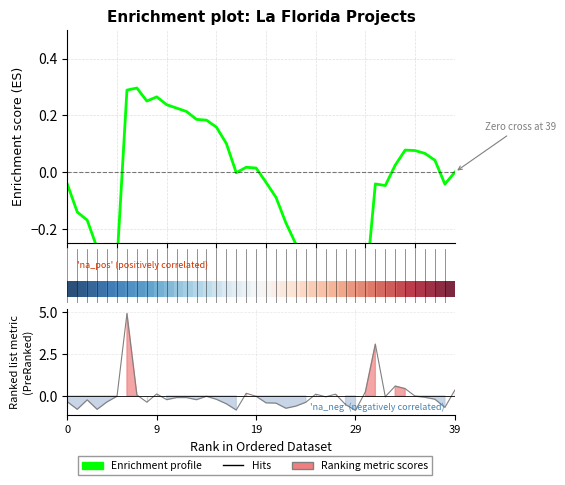

What is the minimum value shown in the chart?

-0.9